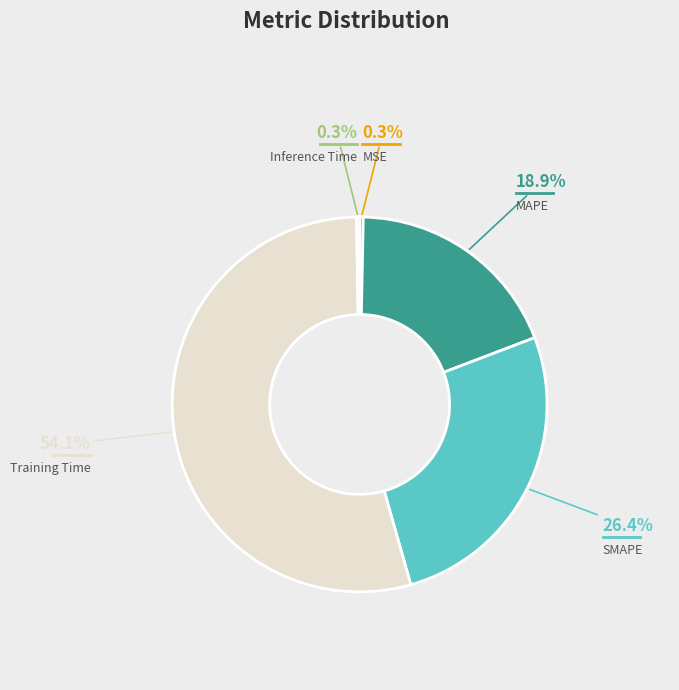

True or false: MAPE accounts for 5% of the total.

False